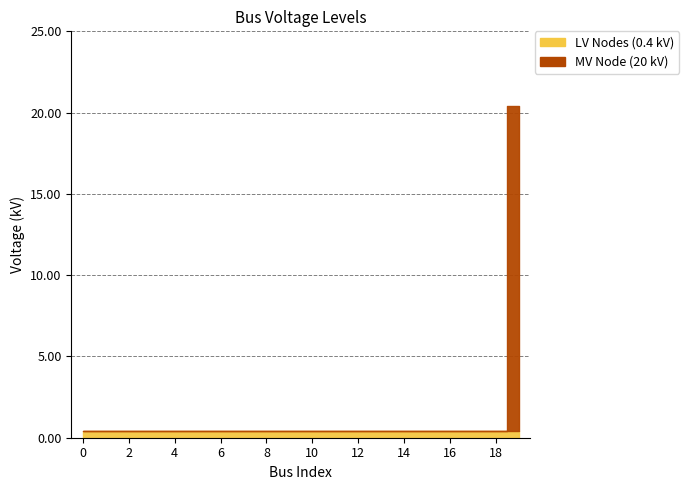

Rank the series by their average value, from lowest to highest.

LV Nodes (0.4 kV), MV Node (20 kV)